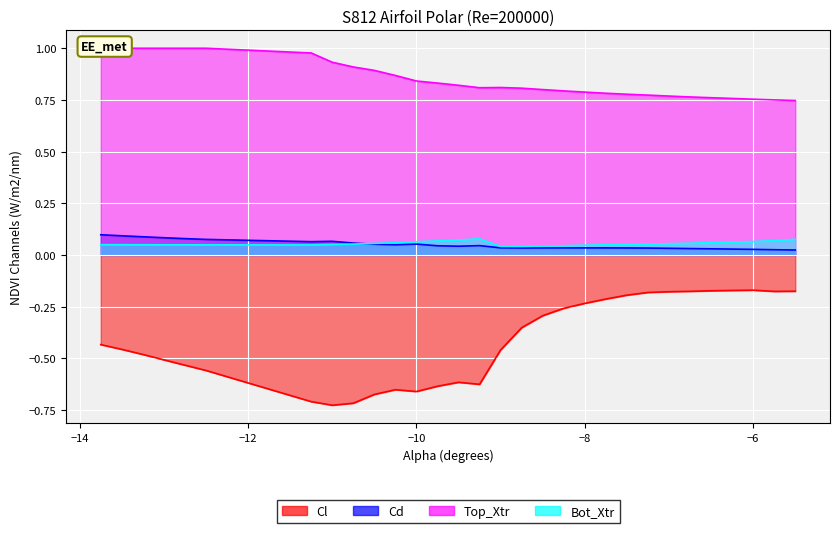

True or false: Bot_Xtr and Cl cross at least once.

False